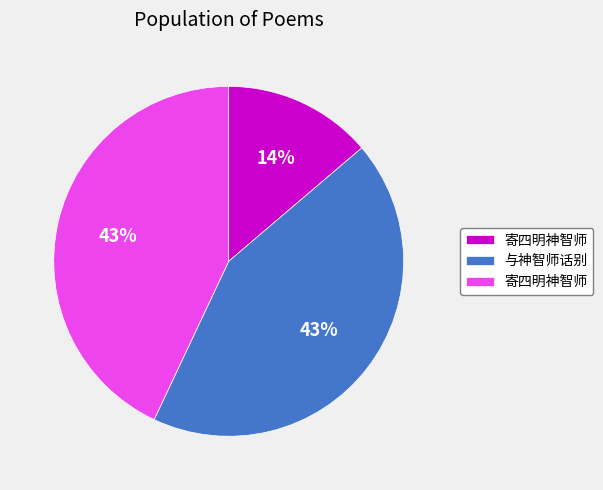

To the nearest percent, what is the difference between the largest and smallest slice percentages?

29%